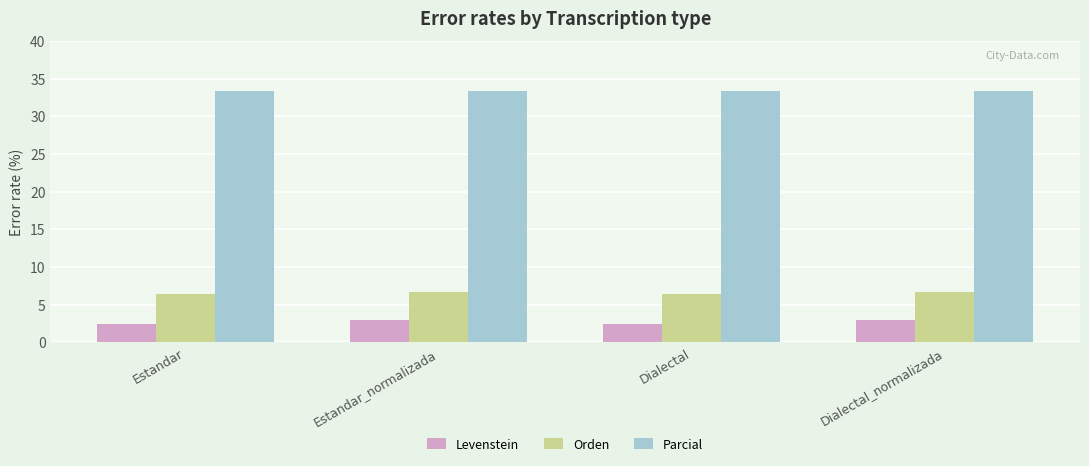

The value of Levenstein at Dialectal_normalizada is 0.8. True or false?

False